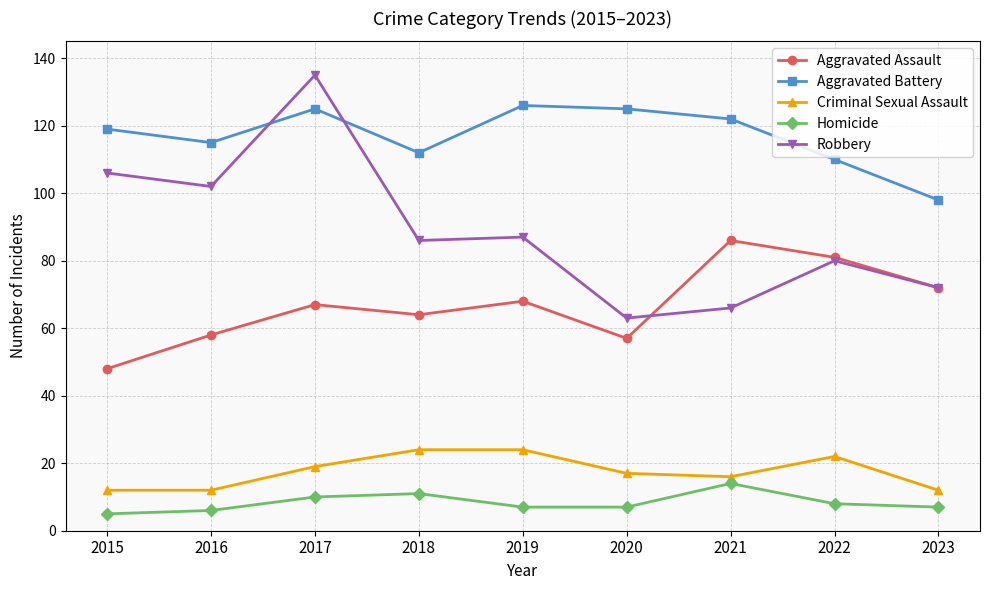

Rank the series at 2020 from highest to lowest value.

Aggravated Battery, Robbery, Aggravated Assault, Criminal Sexual Assault, Homicide